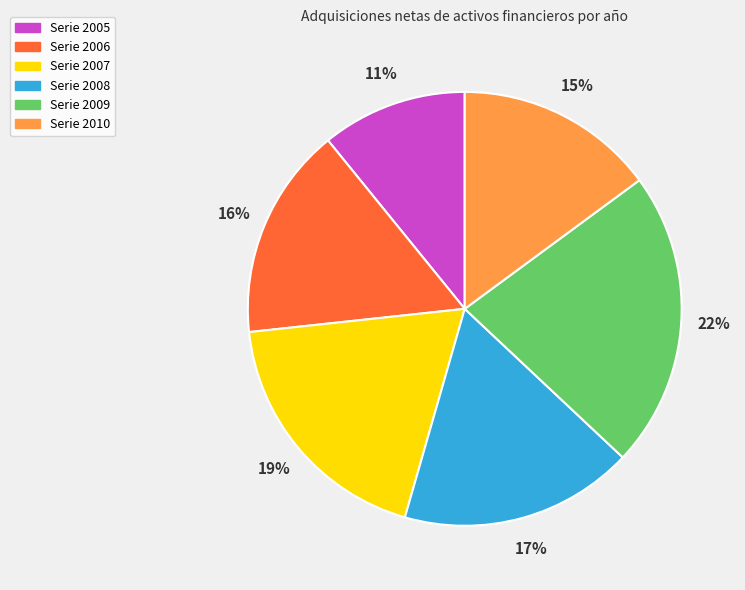

Is there a majority slice in this chart?

No